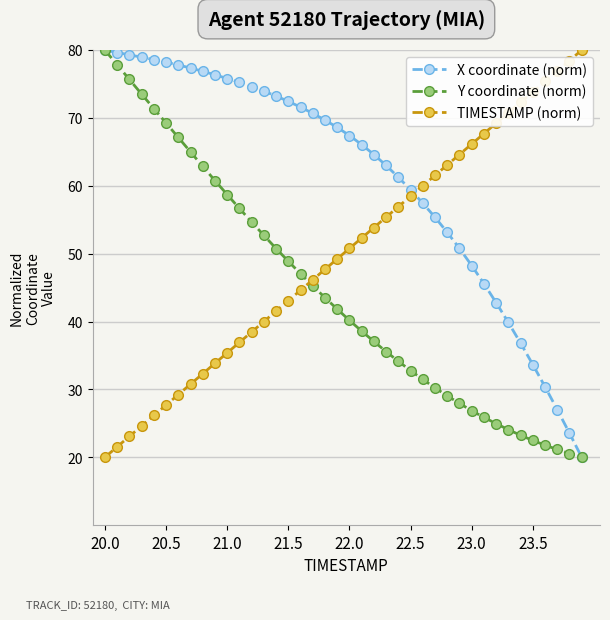

How many intersections are there between TIMESTAMP (norm) and Y coordinate (norm)?

1